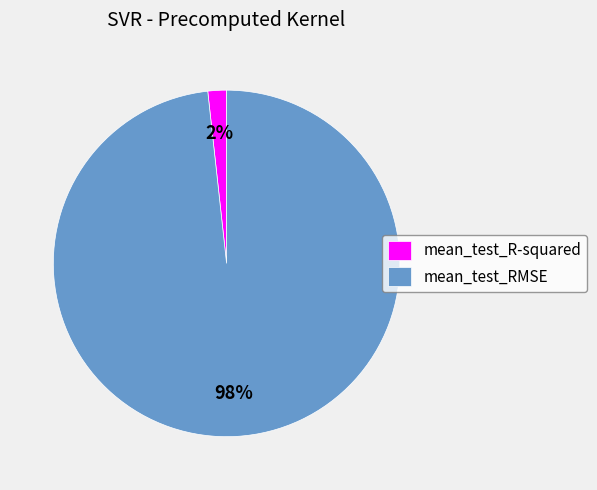

What percentage is the mean_test_R-squared slice, to the nearest percent?

2%